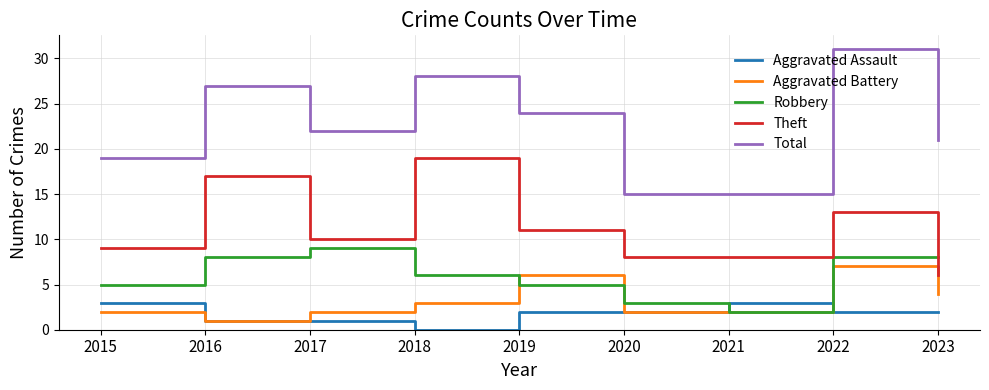

What is the average value of the Robbery series?

6